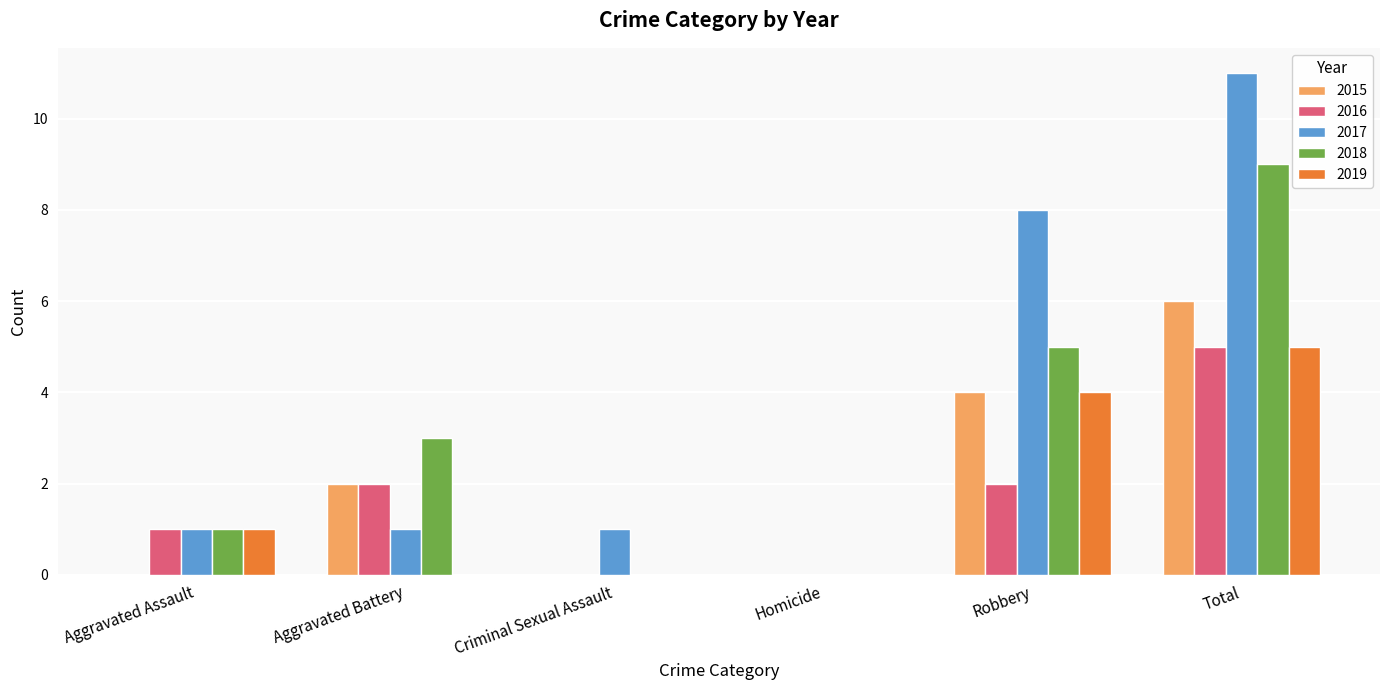

Which label corresponds to the largest value in the chart?

Total